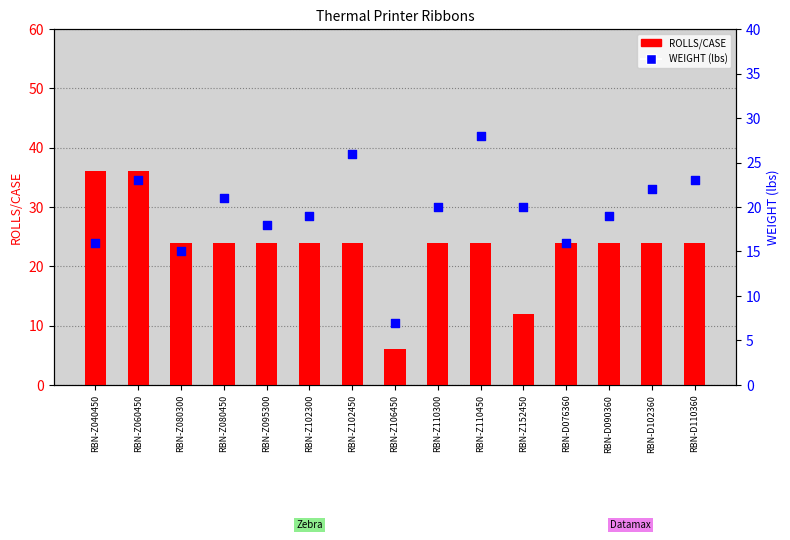

At which category is the sum across all series the highest?

RBN-Z060450